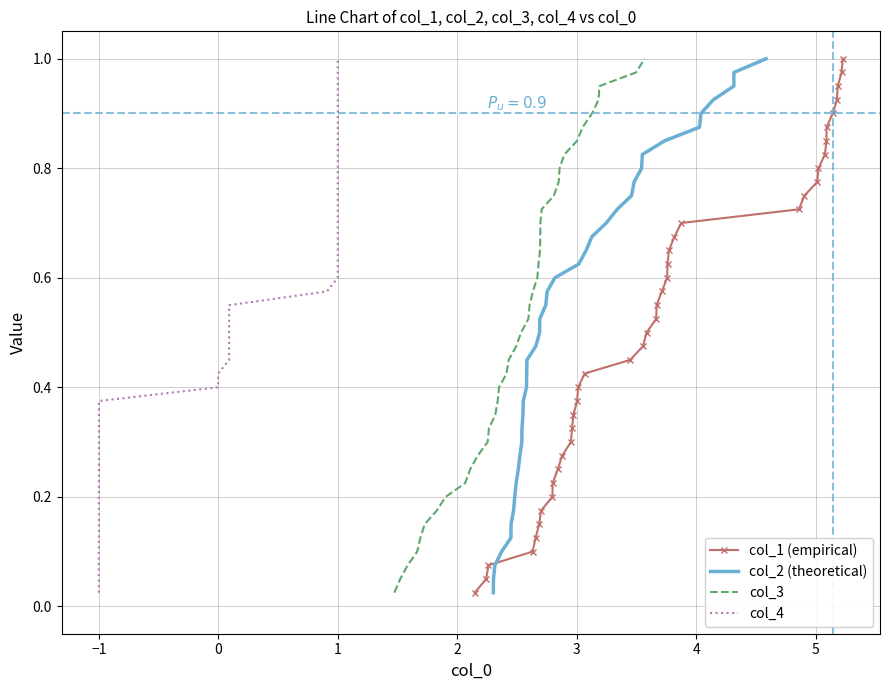

Which series has the widest spread of values?

col_1 (empirical)